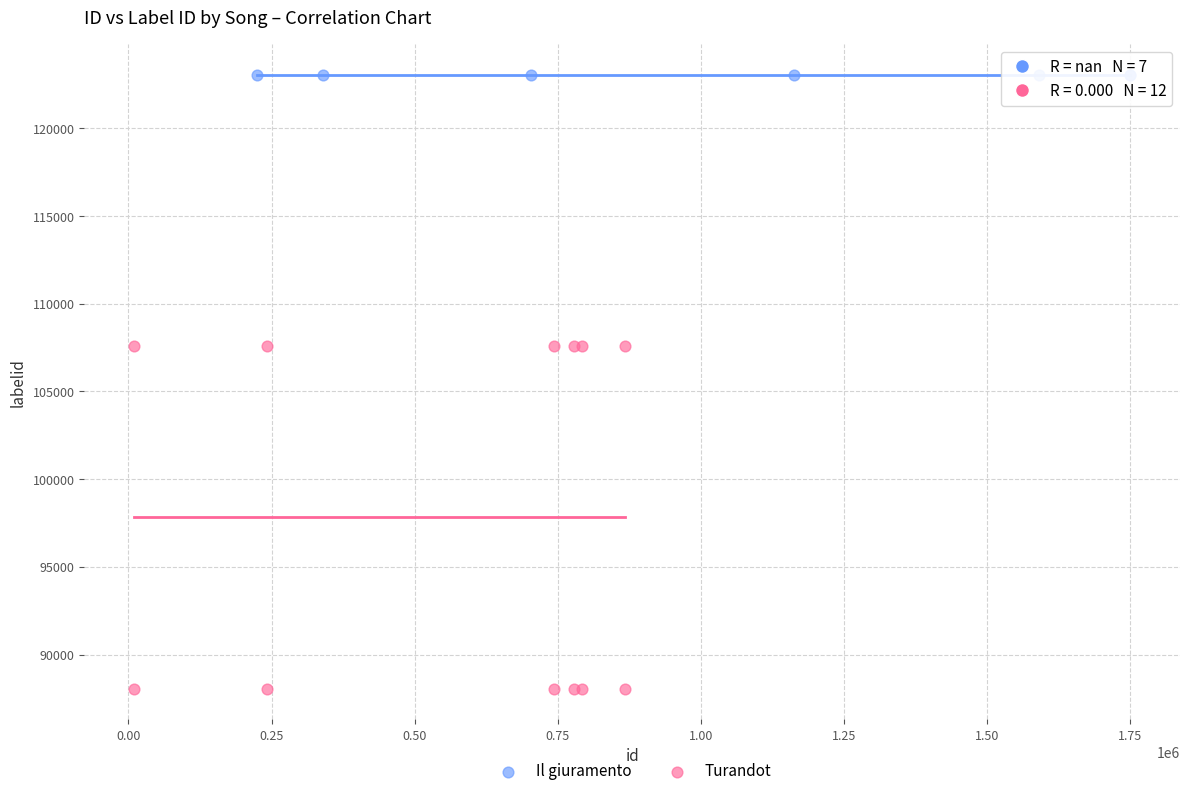

Which series contains the lowest Y value?

Turandot